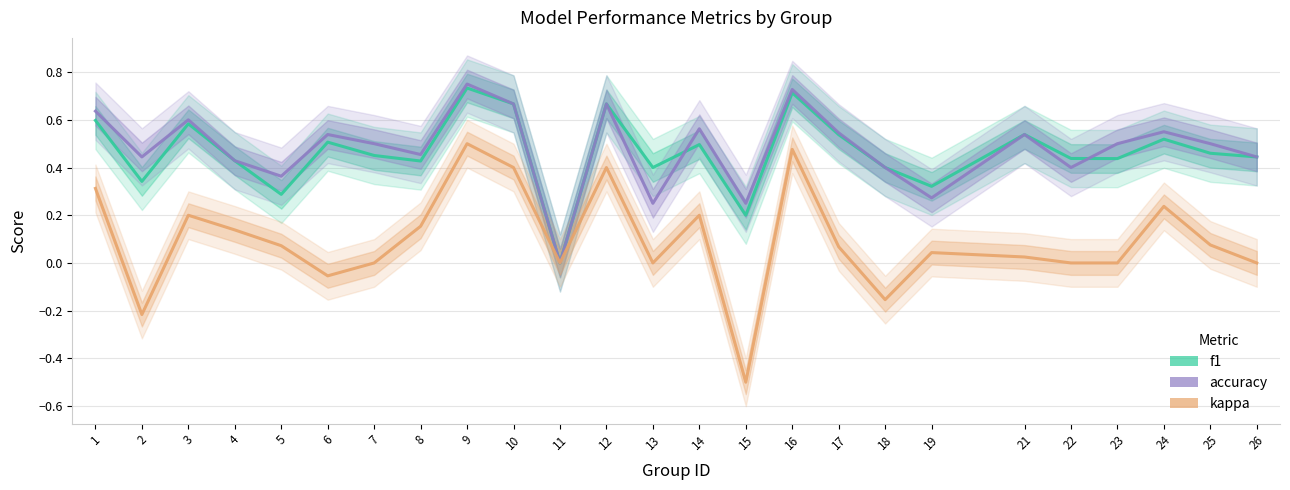

Rank the series by their maximum value, from highest to lowest.

accuracy, f1, kappa